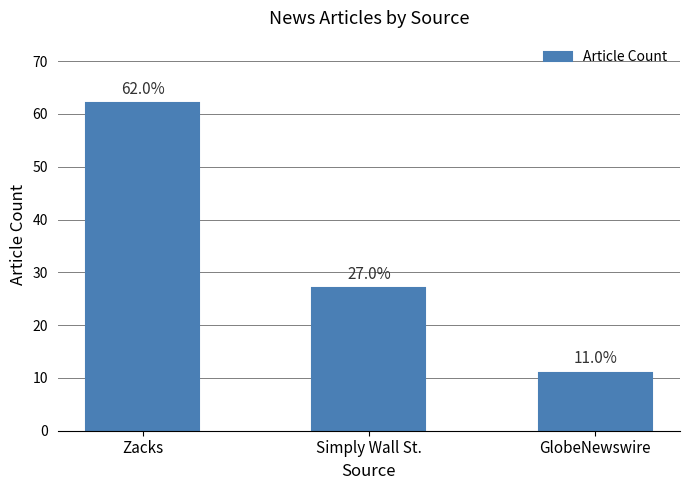

How many bars are there in total?

3